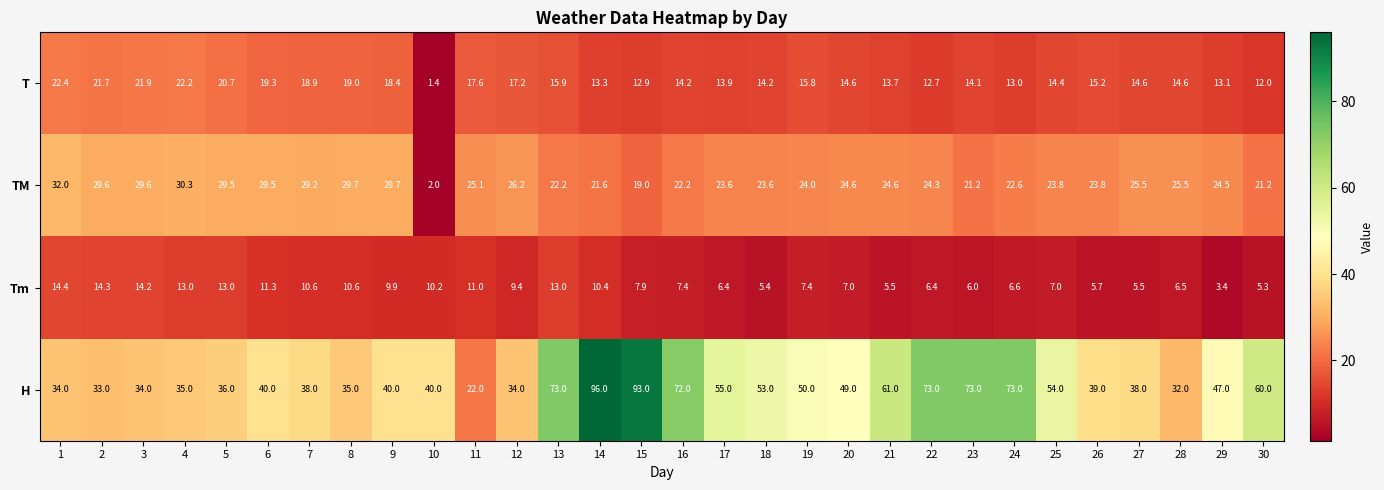

Where is TM nearest to the value 17?

15